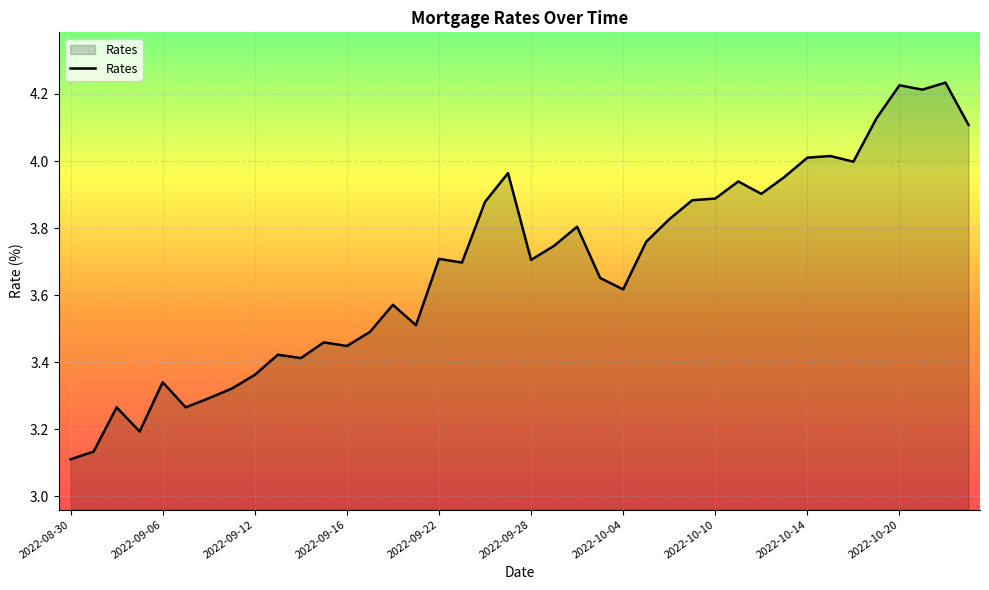

True or false: there are more than 2 points higher than both neighbors.

True